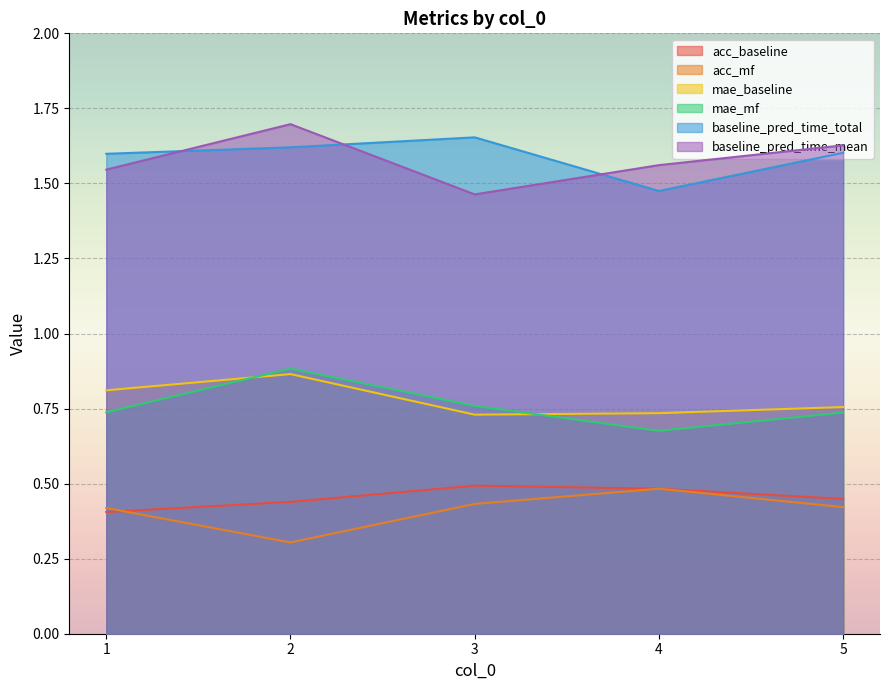

What is the highest value of the baseline_pred_time_mean series?

1.7